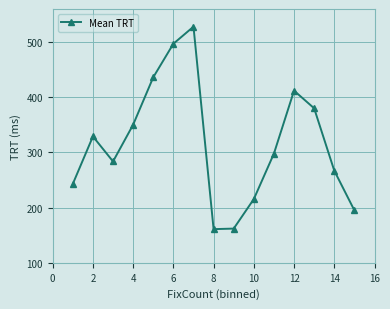

How many points are higher than both their immediate neighbors (excluding endpoints)?

3